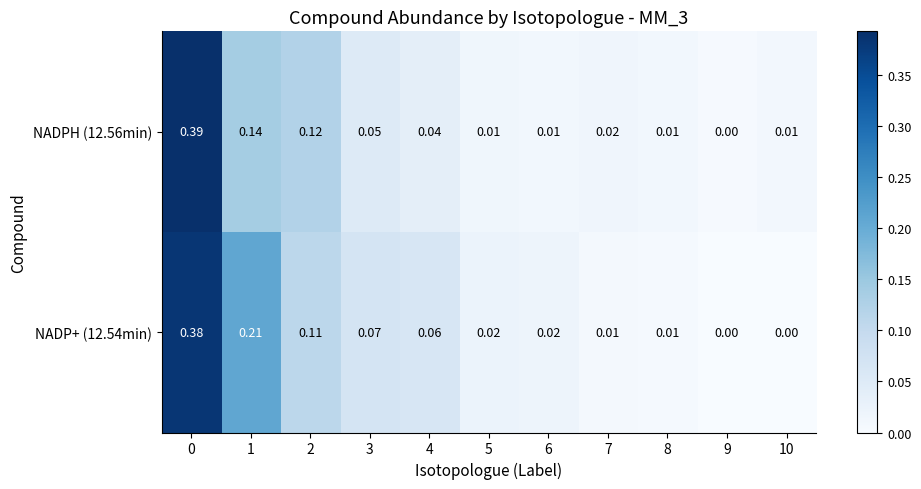

How many series are shown in this chart?

2